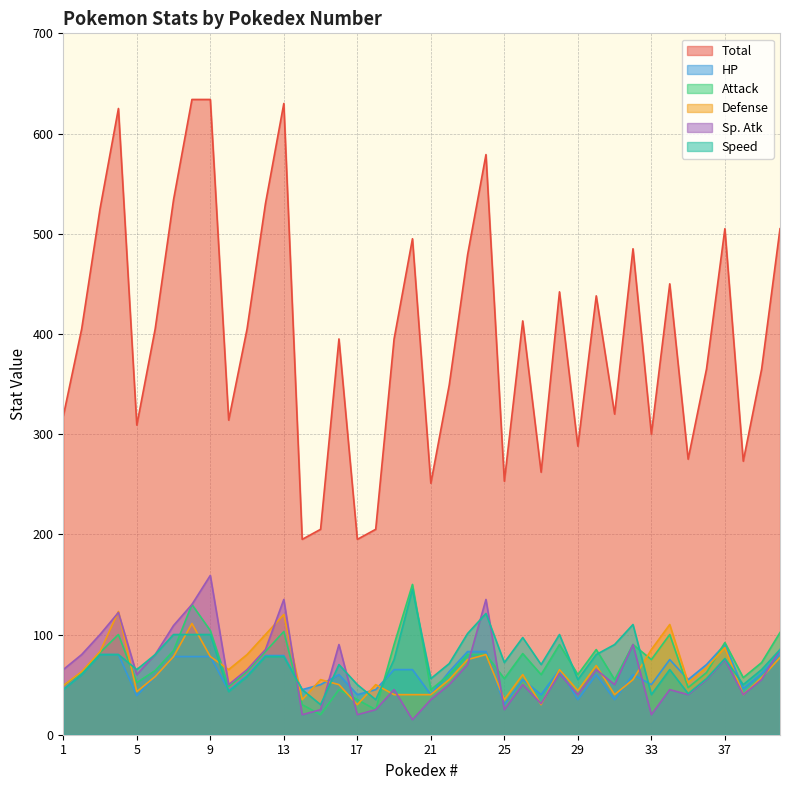

How many interior local valleys does the Speed series have?

11